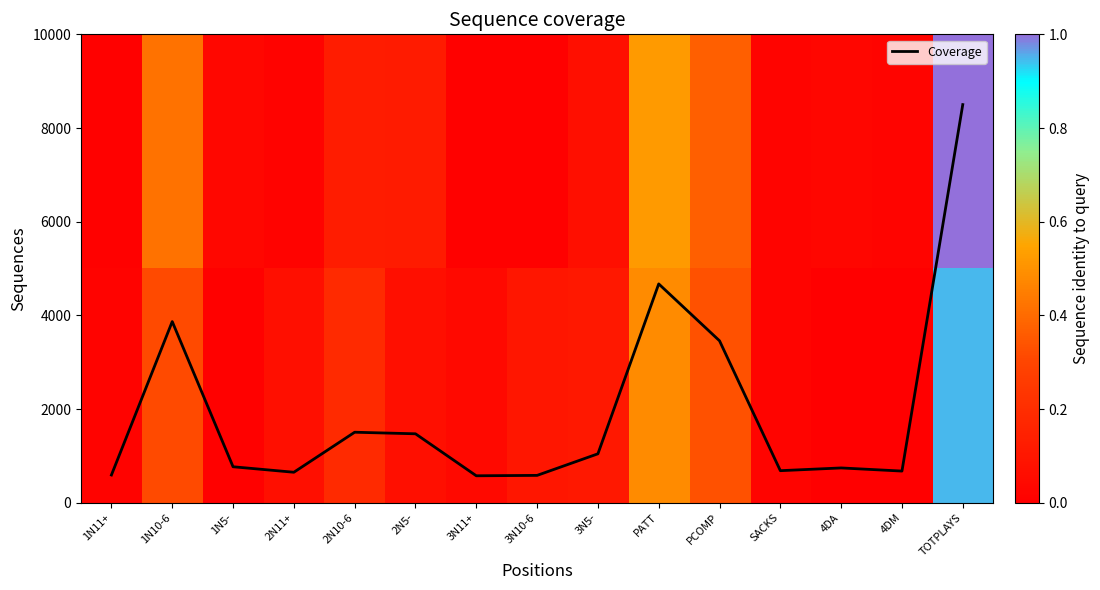

Where is Coverage nearest to the value 4537?

PATT